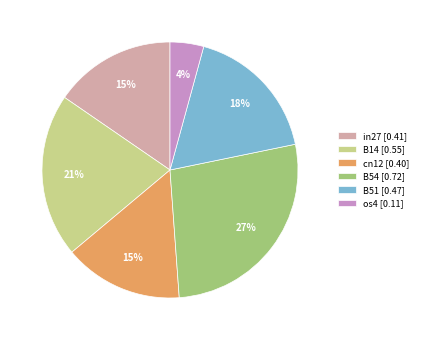

The B51 [0.47] slice represents 24% of the pie. True or false?

False